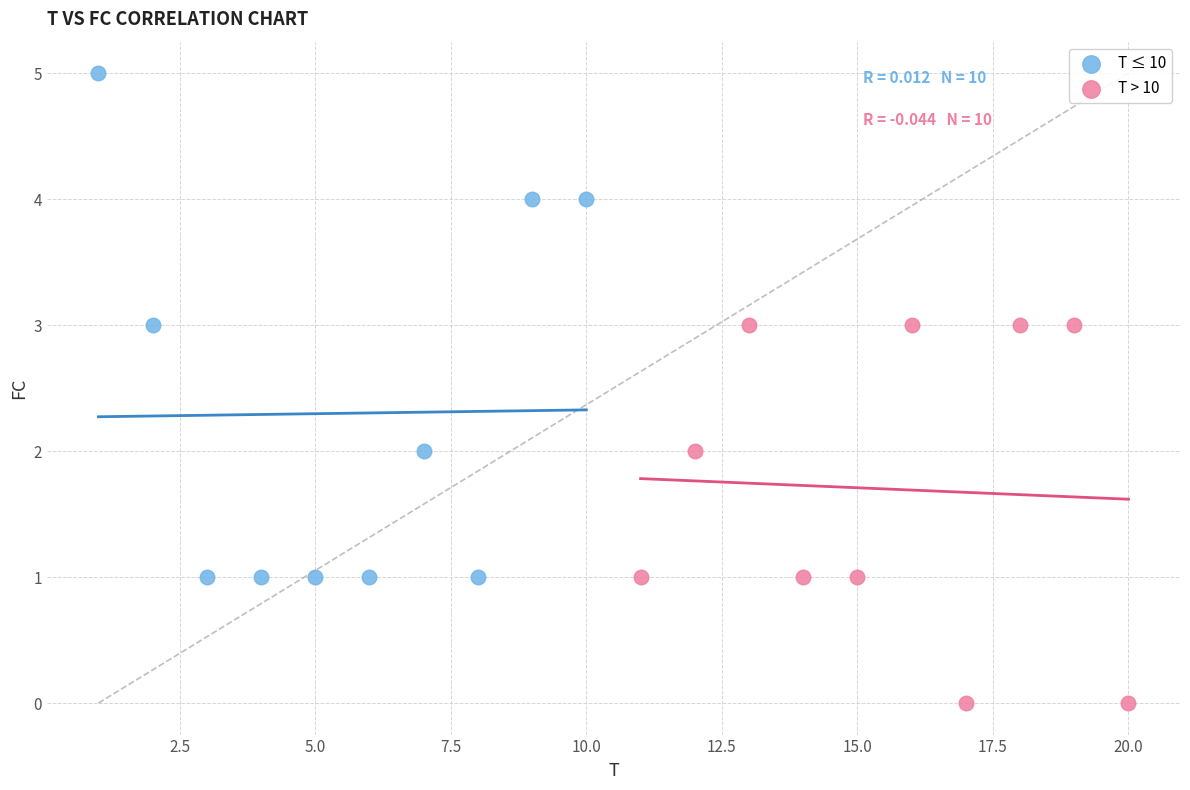

Which series reaches the maximum Y coordinate?

T ≤ 10